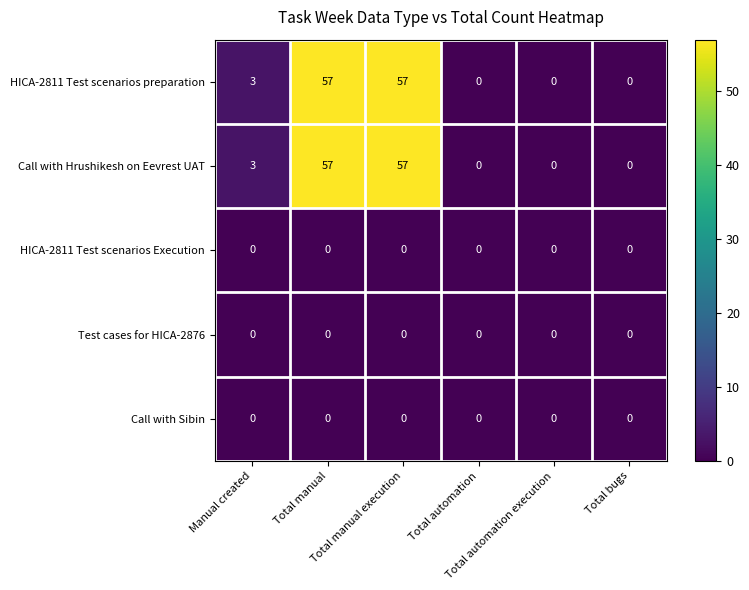

What is the difference between the maximum and second lowest values in the HICA-2811 Test scenarios preparation series?

57